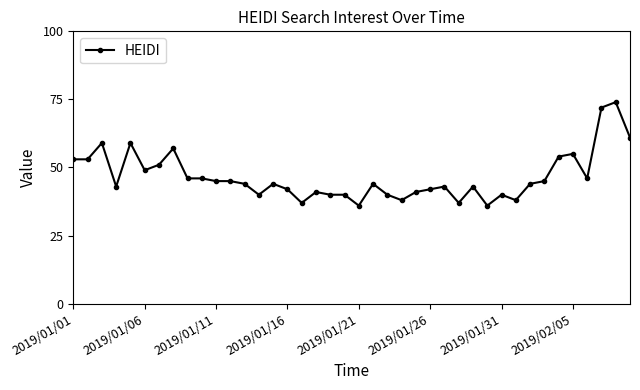

What is the average value?

47